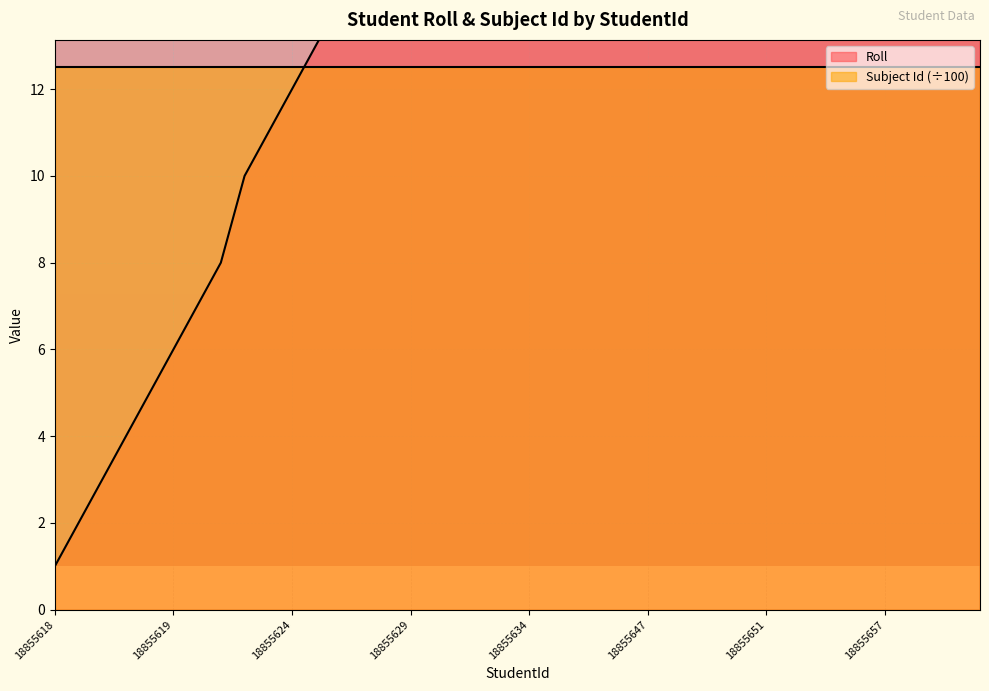

How many data points does each series have?

40